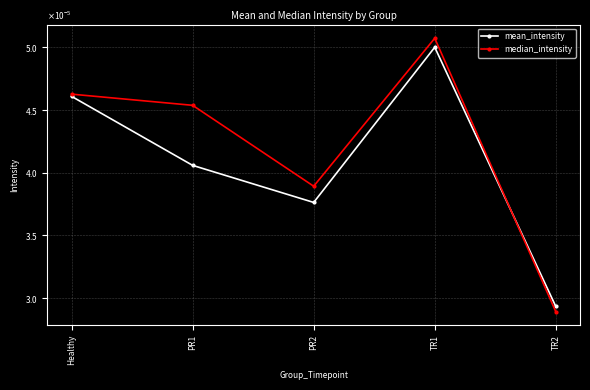

What are all the series names shown in the legend?

mean_intensity, median_intensity